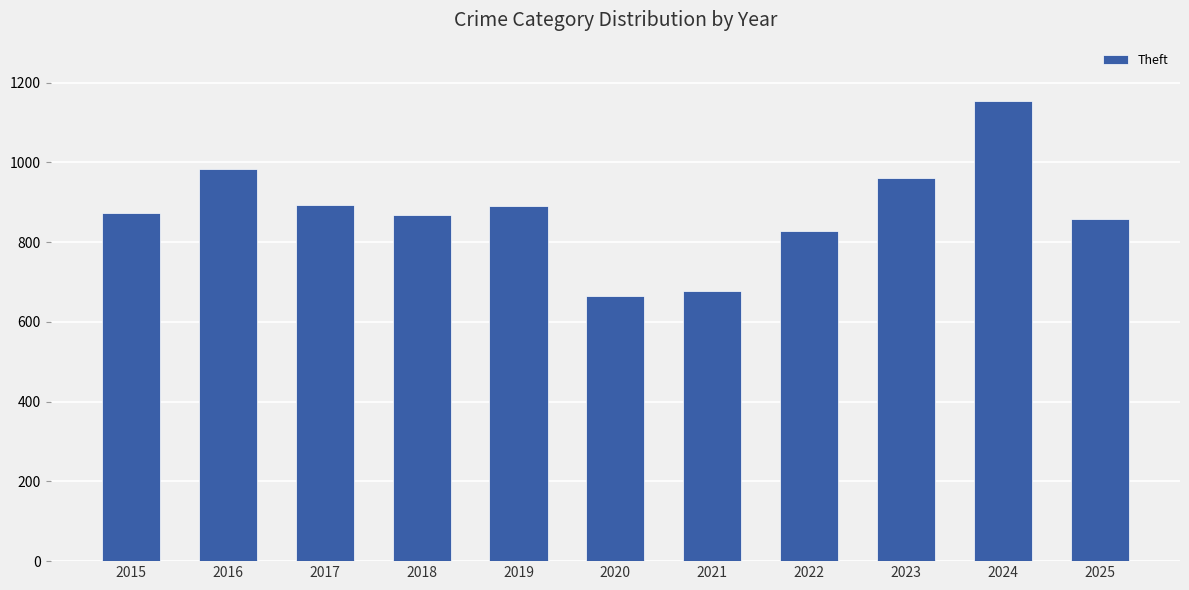

What is the value of the 1st bar from the left?

874